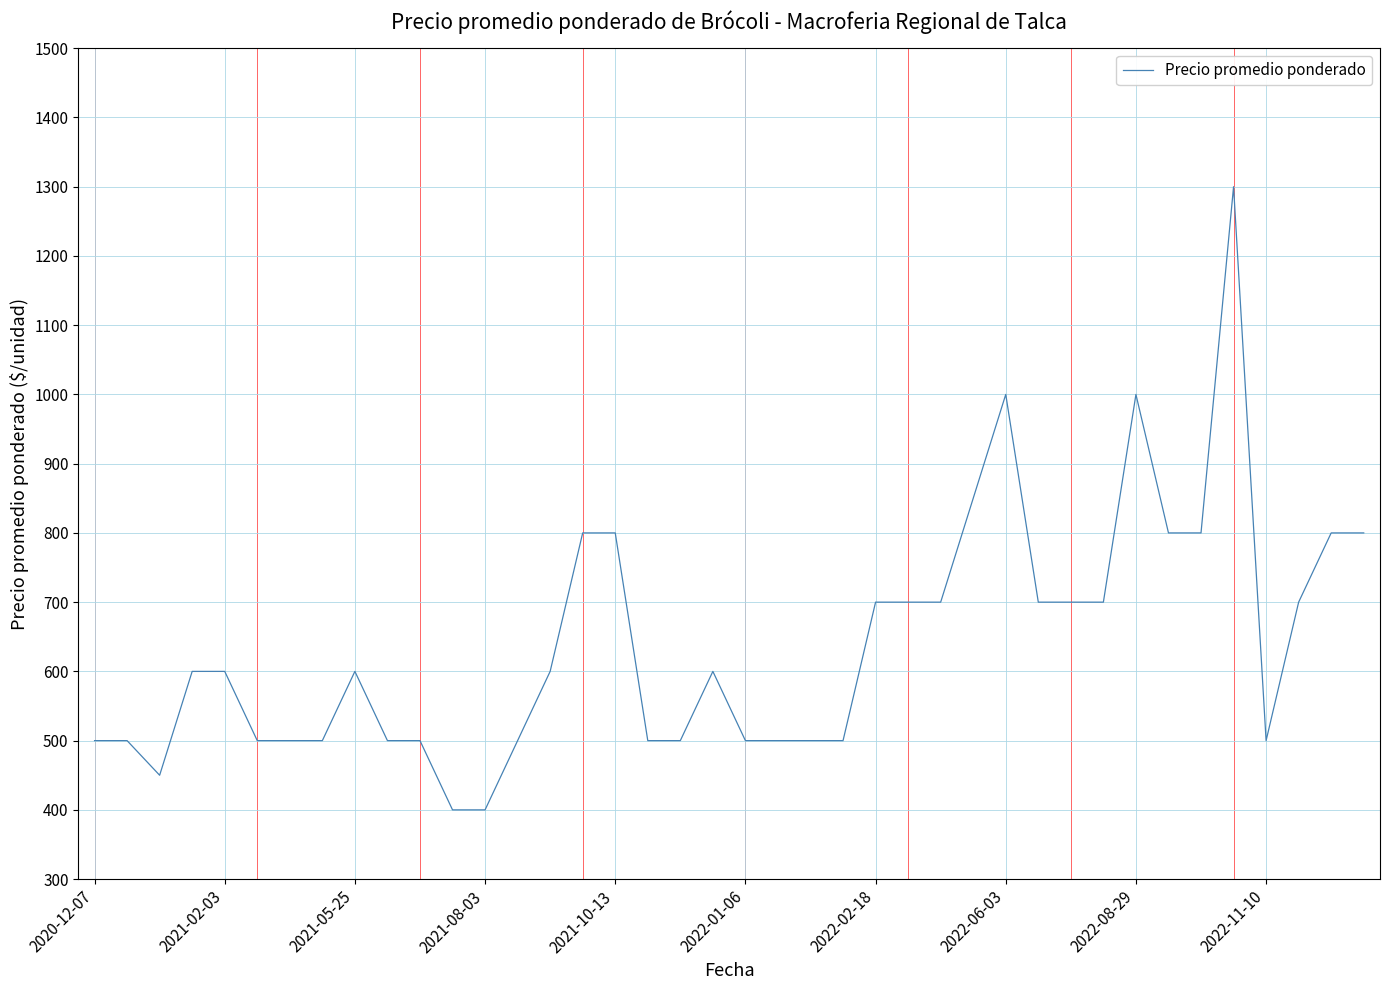

What is the greatest value displayed?

1300